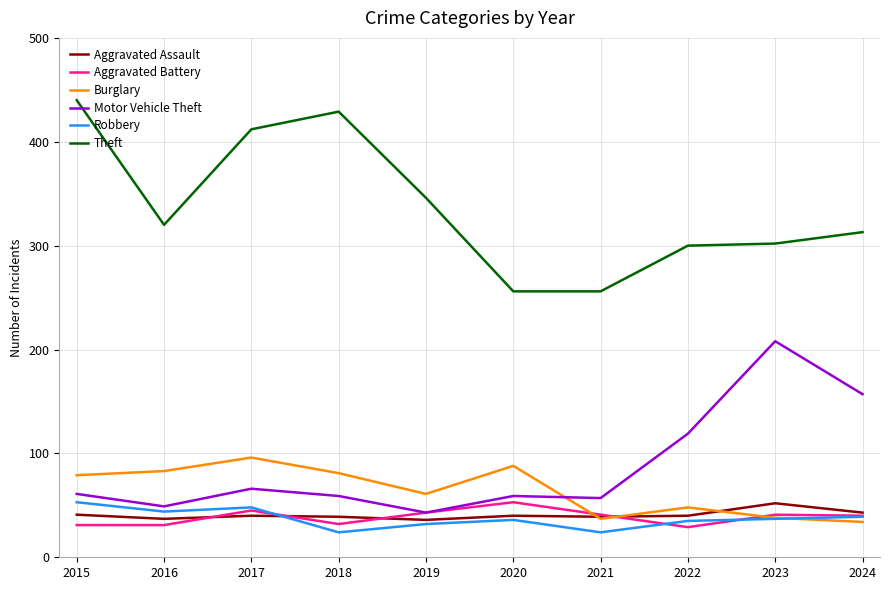

Rank the series at 2016 from highest to lowest value.

Theft, Burglary, Motor Vehicle Theft, Robbery, Aggravated Assault, Aggravated Battery